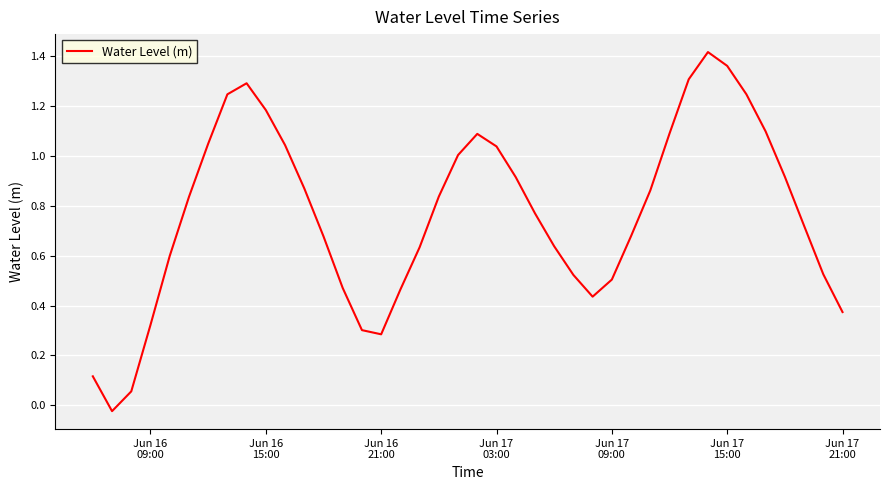

What is the difference between the maximum and minimum values?

1.4